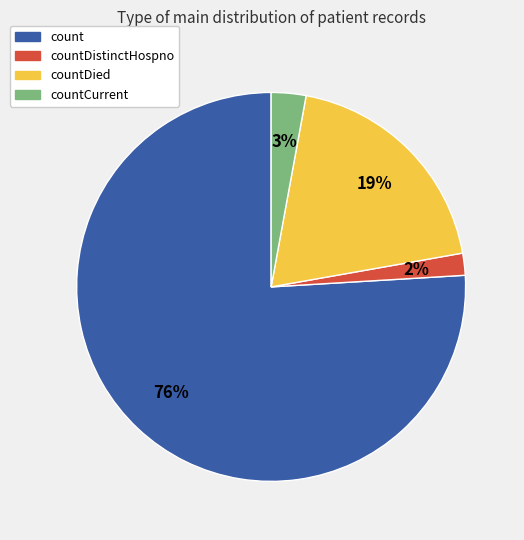

To the nearest percent, what is the combined percentage of countDied and countCurrent?

22%